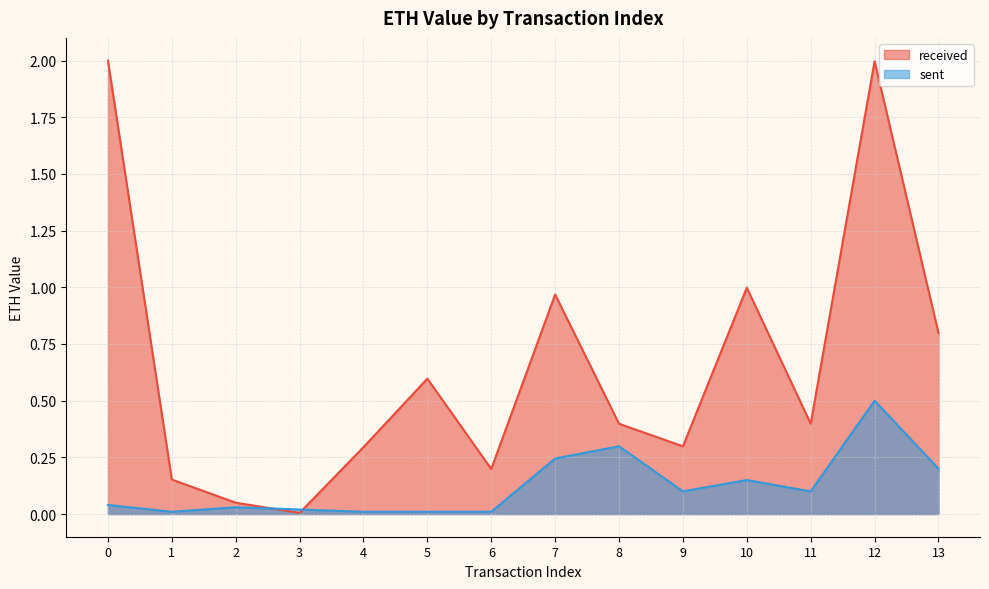

What is the difference between the maximum and second lowest values in the sent series?

0.5